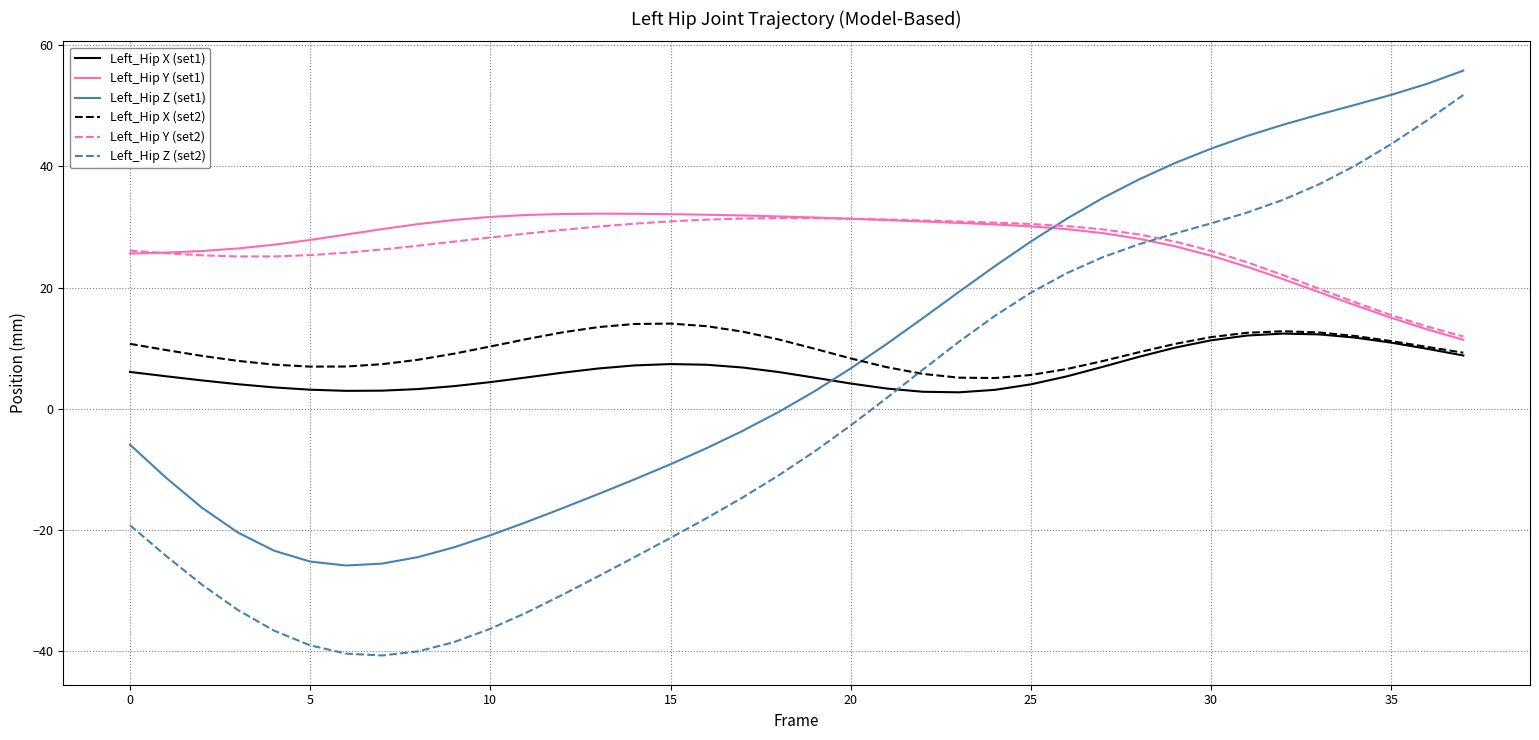

What is the average value of the Left_Hip X (set2) series?

9.7